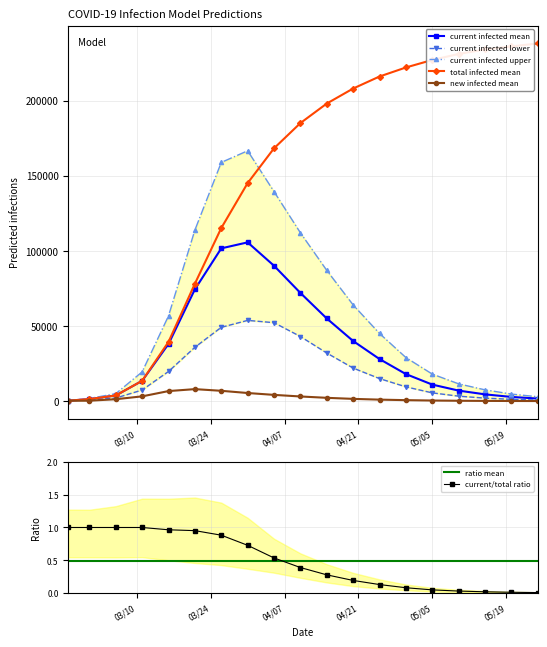

True or false: predicted_new_infected_mean has more than 1 interior local peaks.

False